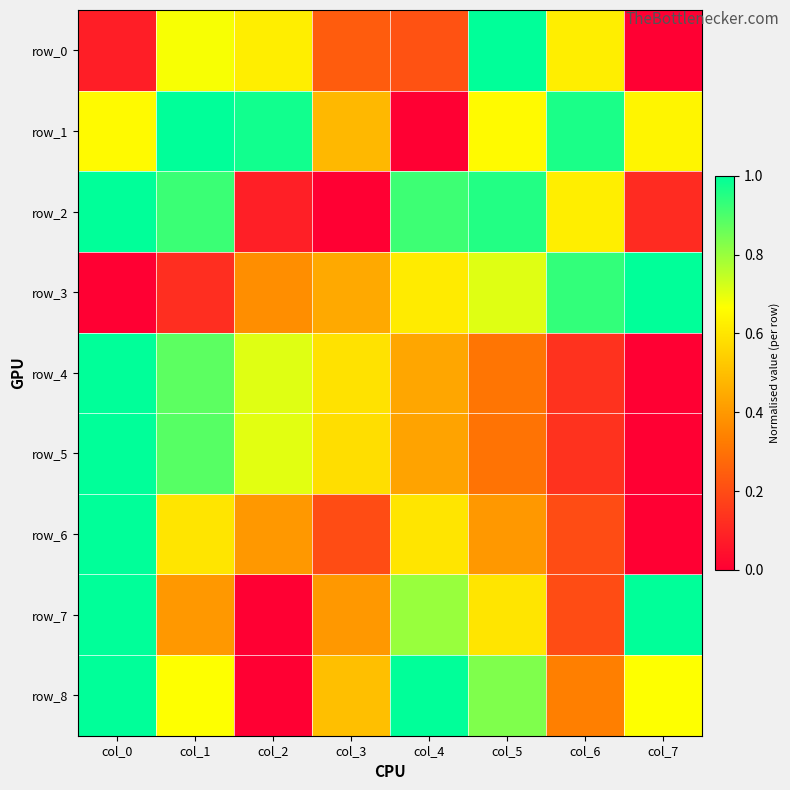

Reading left to right, what are all the values shown in this chart?

row_0: 0.1	0.7	0.6	0.2	0.2	1.0	0.6	0.0
row_1: 0.7	1.0	1.0	0.5	0.0	0.7	1.0	0.6
row_2: 1.0	0.9	0.1	0.0	0.9	1.0	0.6	0.1
row_3: 0.0	0.1	0.4	0.4	0.6	0.7	0.9	1.0
row_4: 1.0	0.9	0.7	0.6	0.4	0.3	0.1	0.0
row_5: 1.0	0.9	0.7	0.6	0.4	0.3	0.1	0.0
row_6: 1.0	0.6	0.4	0.2	0.6	0.4	0.2	0.0
row_7: 1.0	0.4	0.0	0.4	0.8	0.6	0.2	1.0
row_8: 1.0	0.7	0.0	0.5	1.0	0.8	0.3	0.7